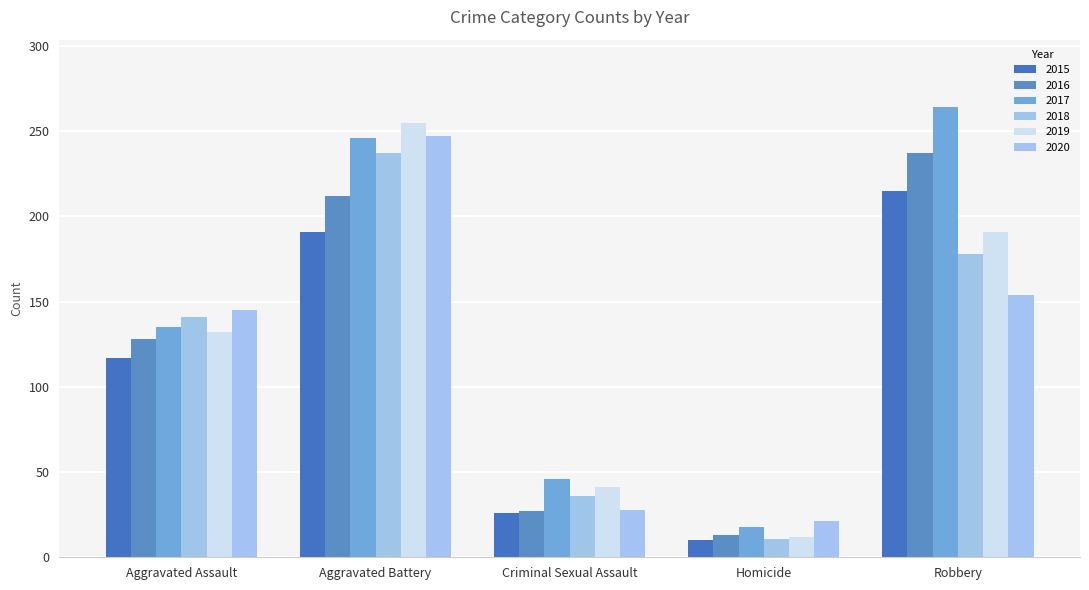

Between Criminal Sexual Assault and Homicide, which is larger?

Criminal Sexual Assault